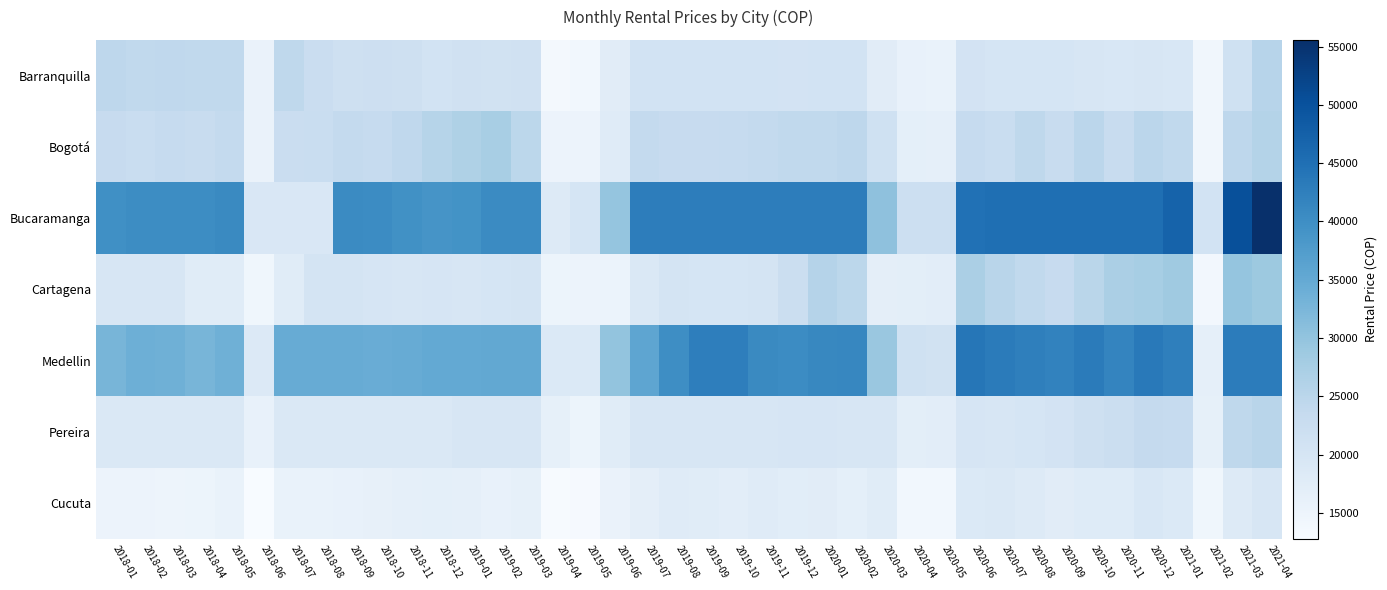

List the series in order of their peak value, lowest first.

Cucuta, Pereira, Barranquilla, Bogotá, Cartagena, Medellin, Bucaramanga